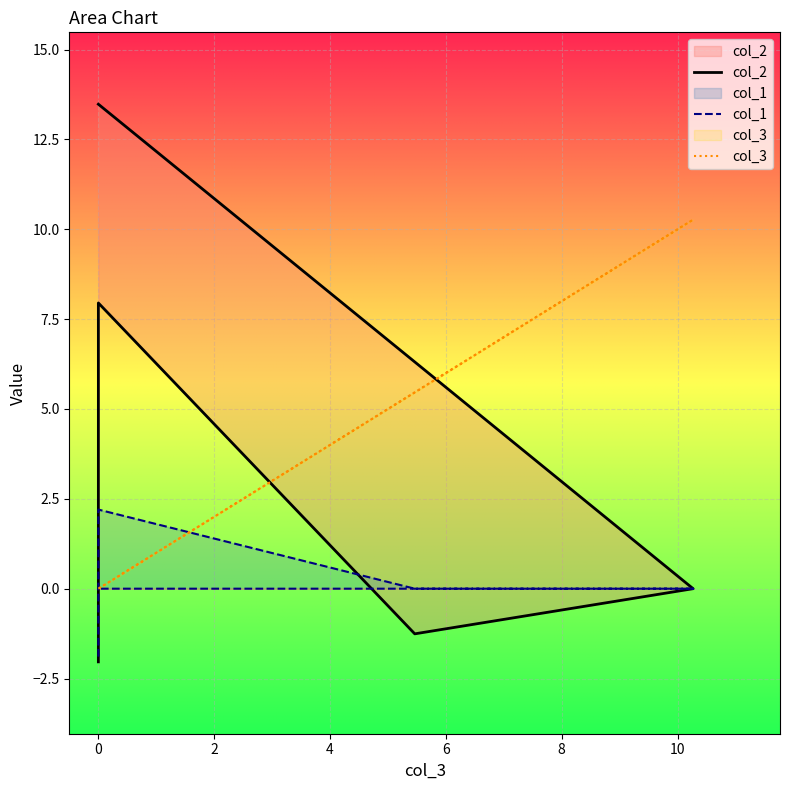

The col_1 series shows 2.2 at 0. True or false?

True